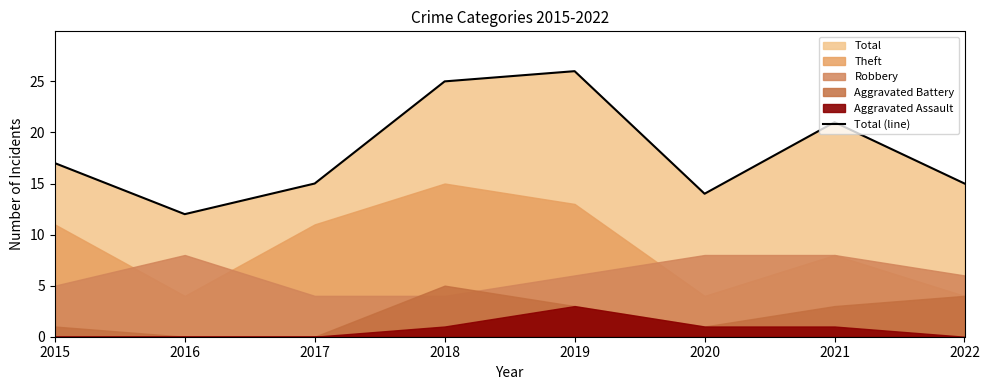

What is the sum of the values at 2019 and 2017?

41